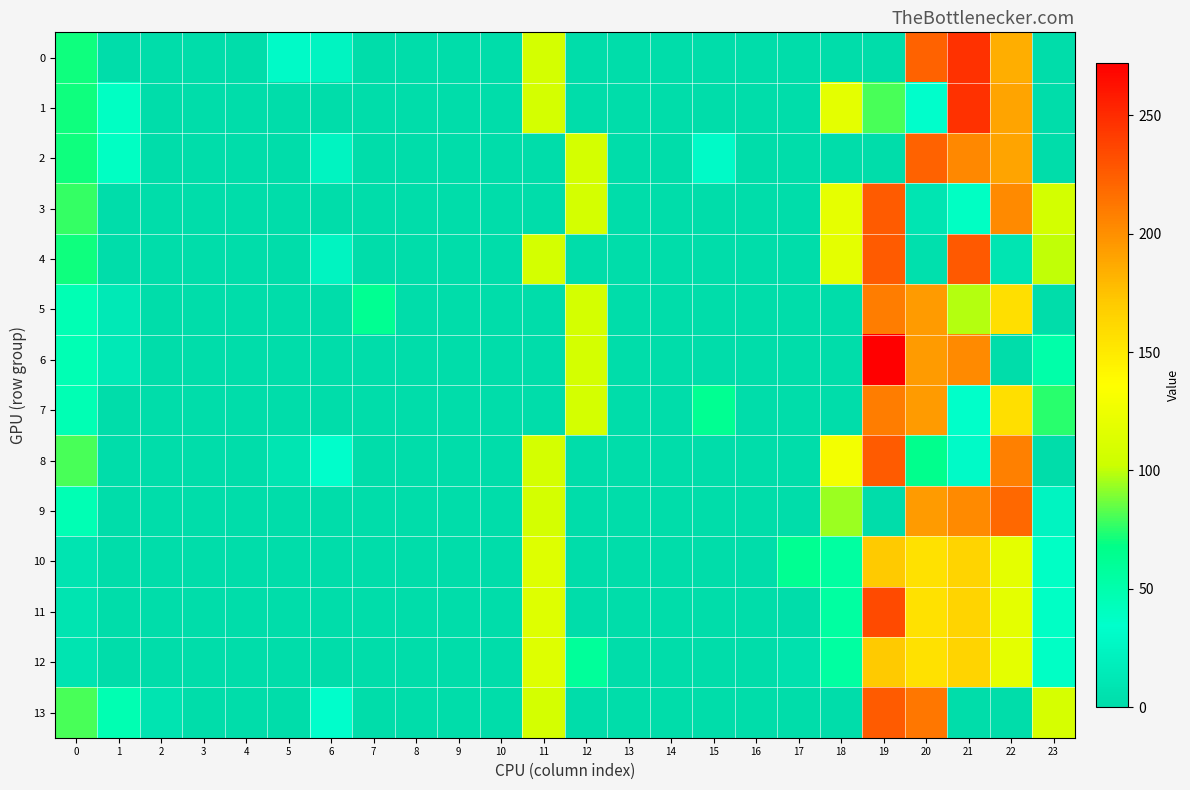

Which has a higher value, 9 or 3?

9